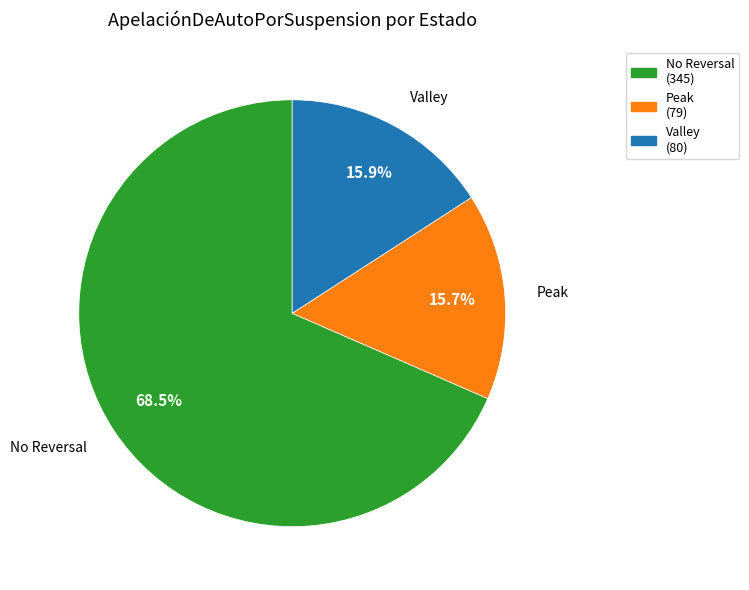

To the nearest percent, what is the average slice percentage?

33%